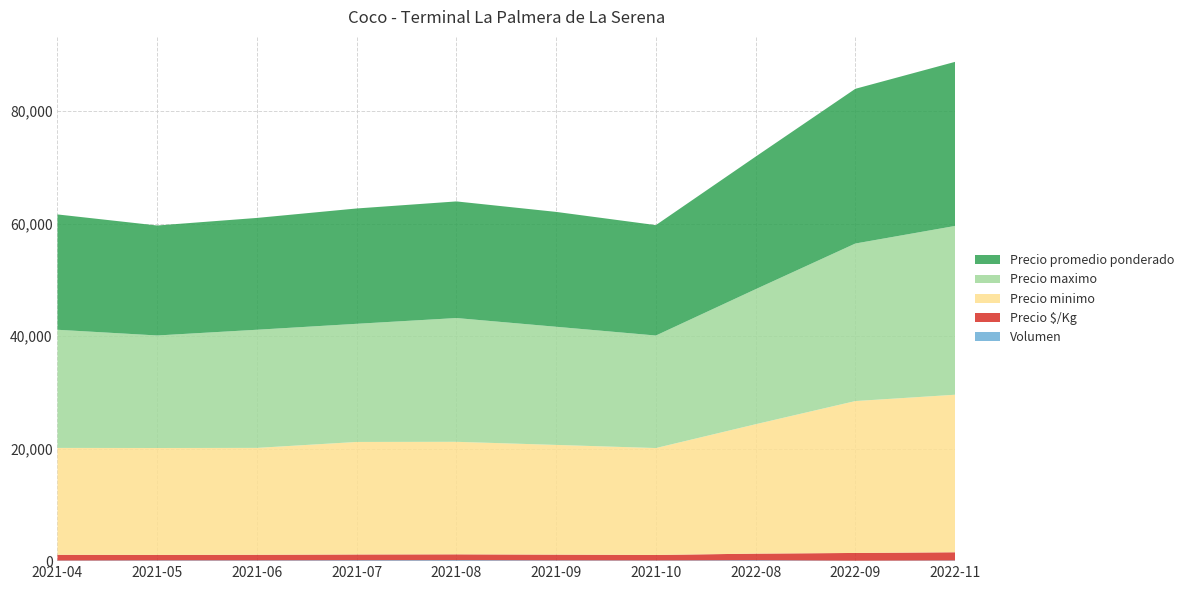

Reading left to right, what are all the values shown in this chart?

Precio minimo: 2021-04=19000	2021-05=19000	2021-06=19000	2021-07=20000	2021-08=20000	2021-09=19500	2021-10=19000	2022-08=23000	2022-09=27000	2022-11=28000
Precio maximo: 2021-04=21000	2021-05=20000	2021-06=21000	2021-07=21000	2021-08=22000	2021-09=21000	2021-10=20000	2022-08=24000	2022-09=28000	2022-11=30000
Precio promedio ponderado: 2021-04=20500	2021-05=19550	2021-06=19875	2021-07=20500	2021-08=20729	2021-09=20417	2021-10=19625	2022-08=23563	2022-09=27500	2022-11=29167
Precio $/Kg: 2021-04=1025	2021-05=978	2021-06=994	2021-07=1025	2021-08=1036	2021-09=1021	2021-10=981	2022-08=1178	2022-09=1375	2022-11=1458
Volumen: 2021-04=100	2021-05=132	2021-06=135	2021-07=160	2021-08=174	2021-09=137	2021-10=120	2022-08=156	2022-09=80	2022-11=120